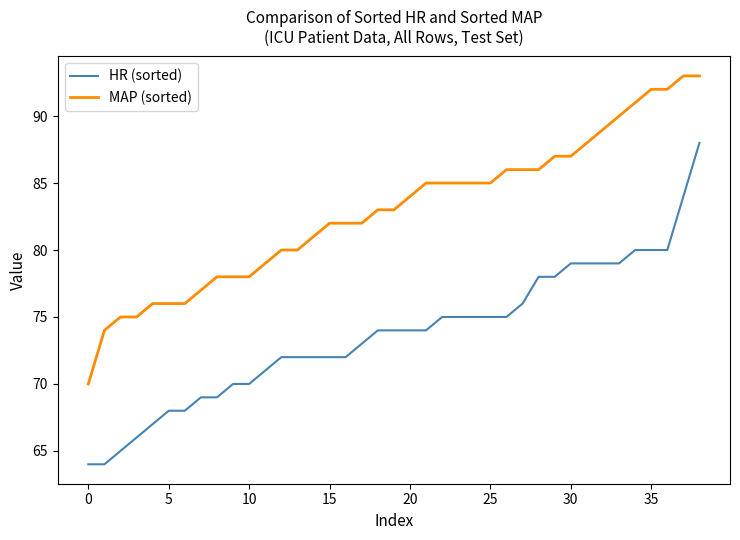

Which series has the largest total across all categories?

MAP (sorted)